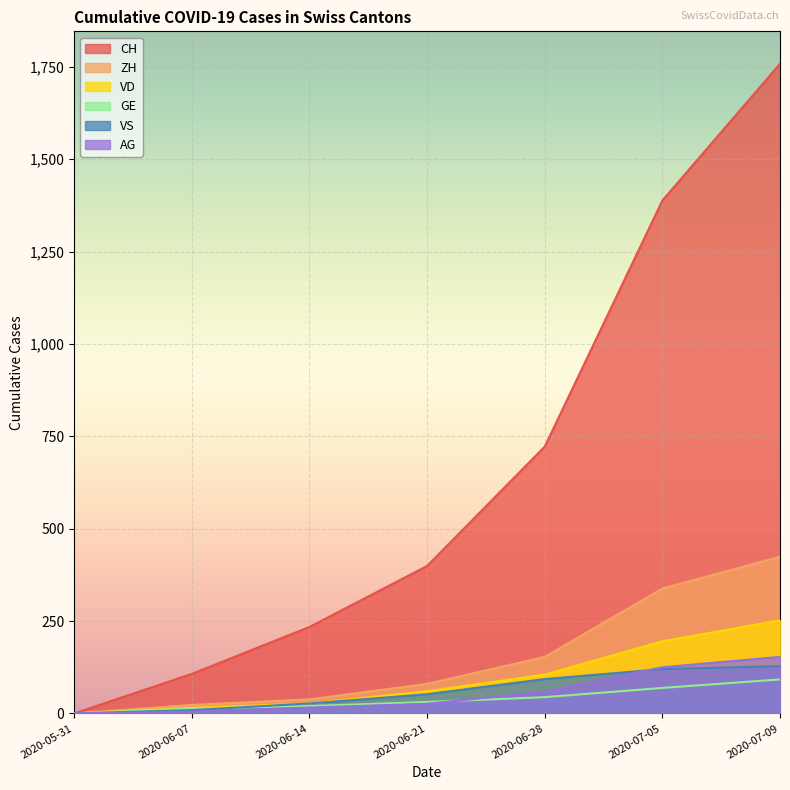

What are all the series names shown in the legend?

CH, ZH, VD, GE, VS, AG